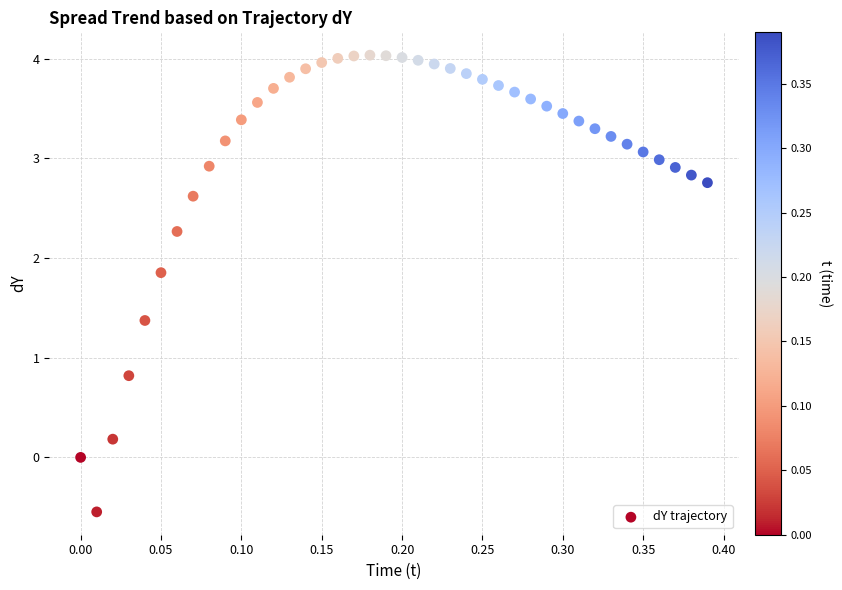

What is the range of X values (max minus min)?

0.4